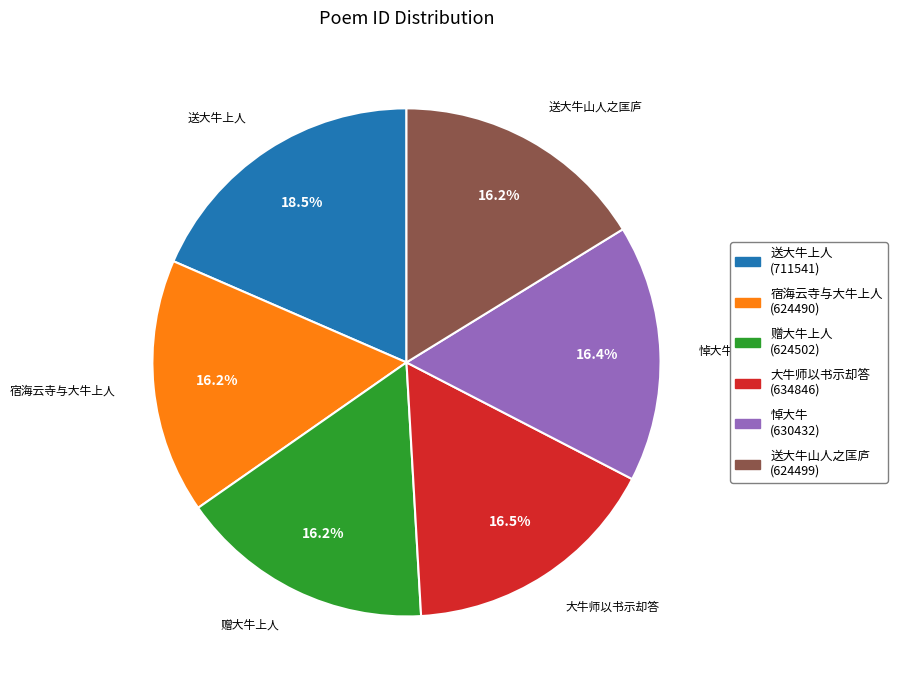

To the nearest percent, what is the average slice percentage?

17%